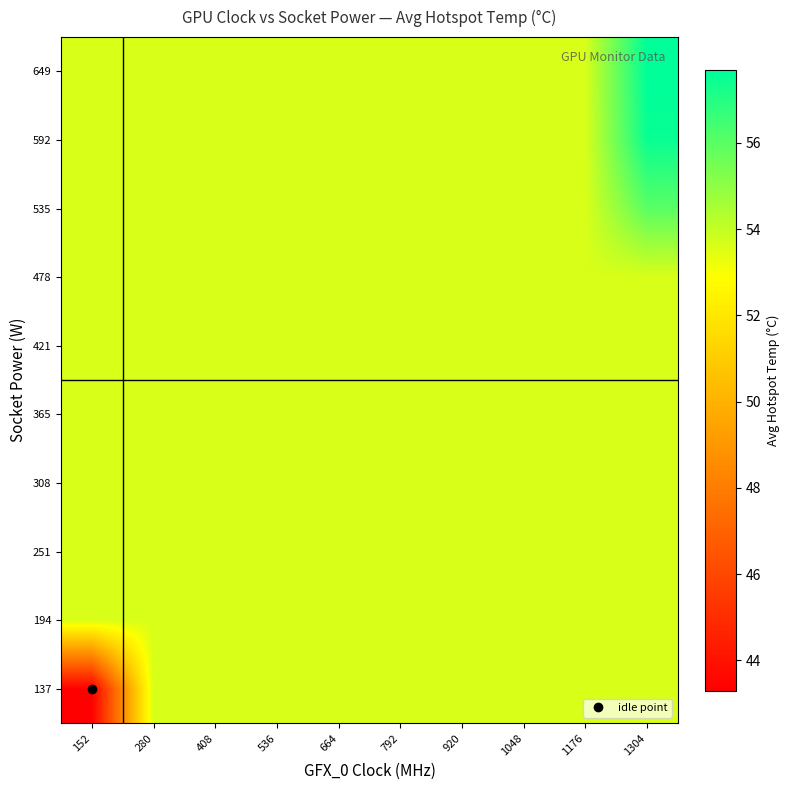

How many distinct data groups are displayed?

10